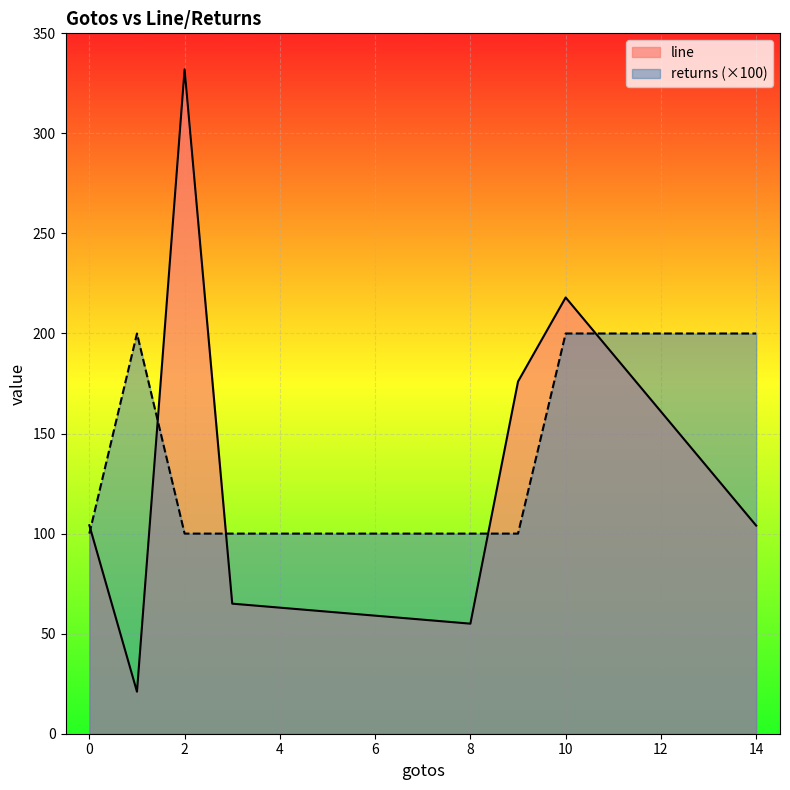

Rank the series by their maximum value, from lowest to highest.

returns (×100), line